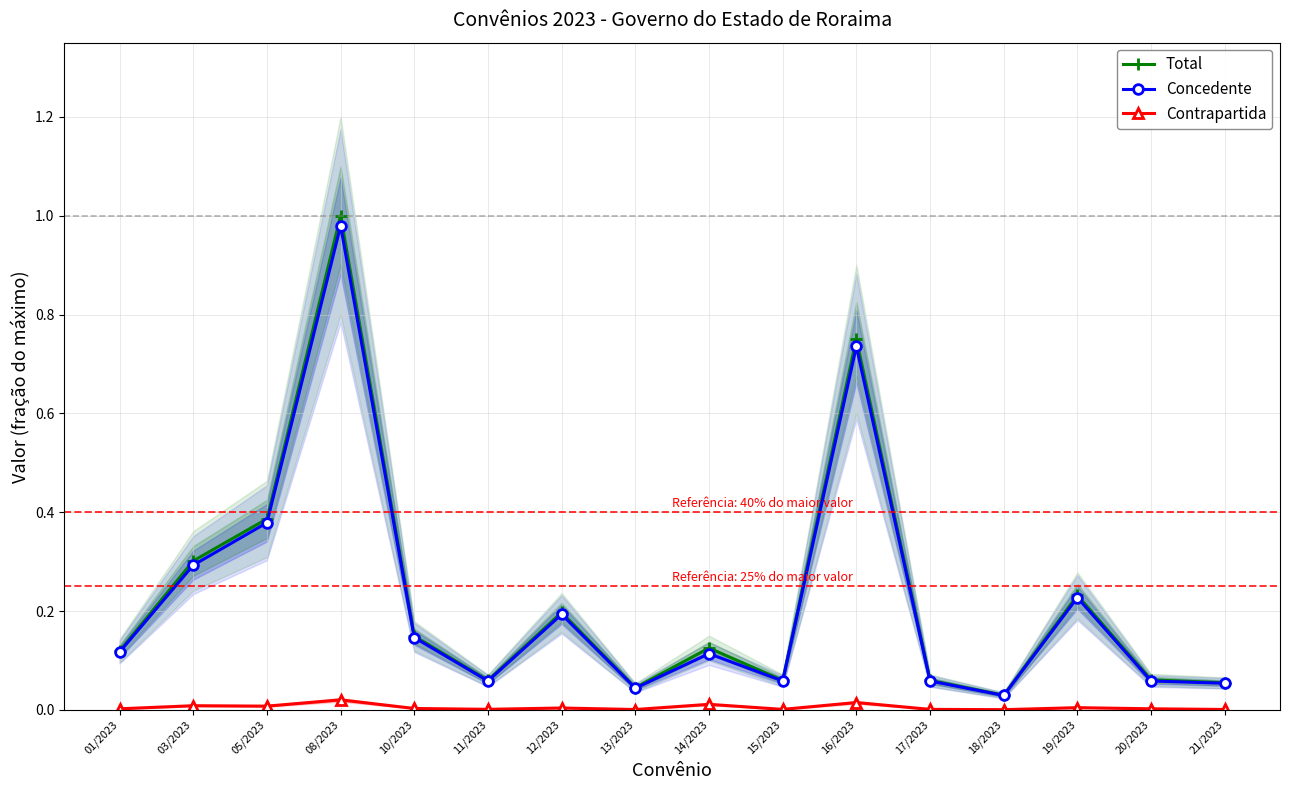

Rank the series at 21/2023 from lowest to highest value.

Contrapartida, Concedente, Total